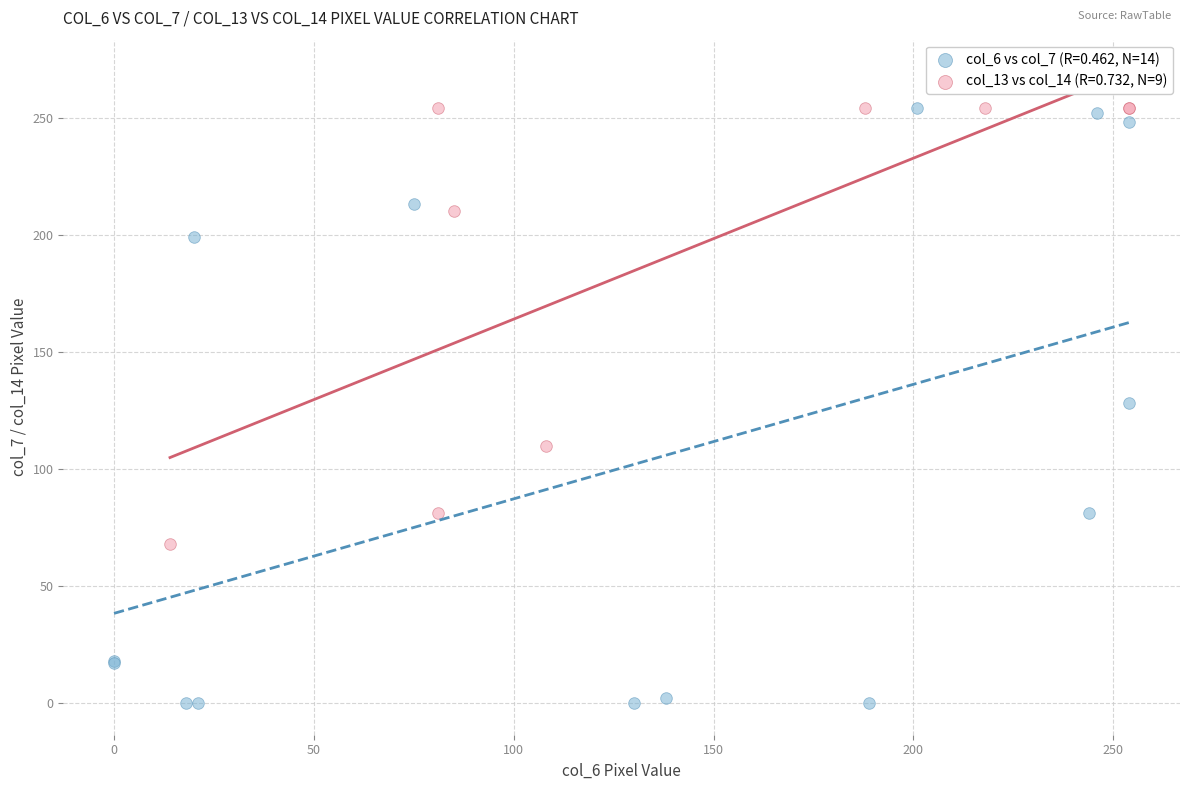

Which series has the largest Y range (max minus min)?

col_6 vs col_7 (R=0.462, N=14)